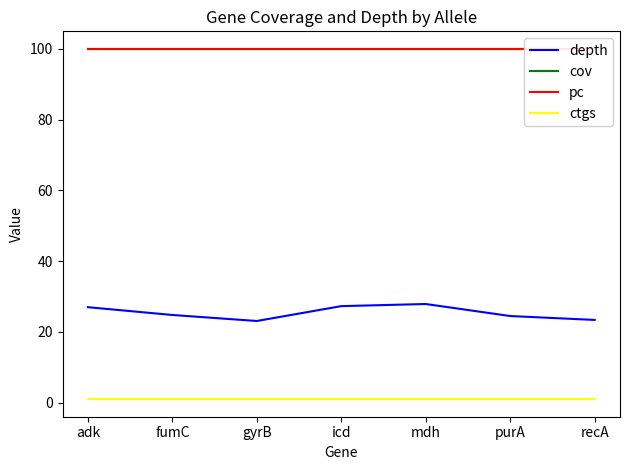

At how many categories does at least one series exceed 75?

7